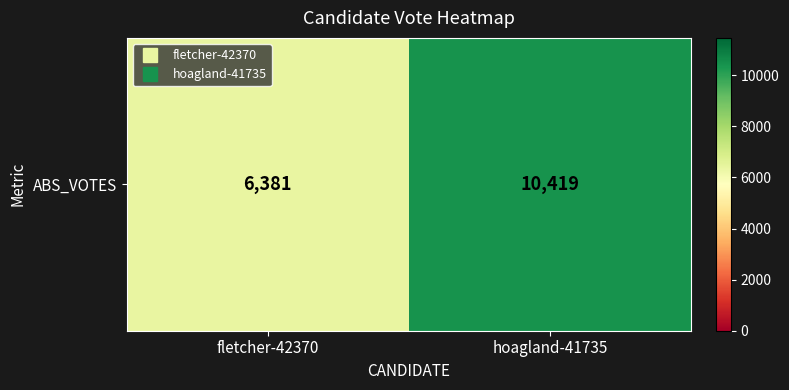

What is the change in value from fletcher-42370 to hoagland-41735?

+4038